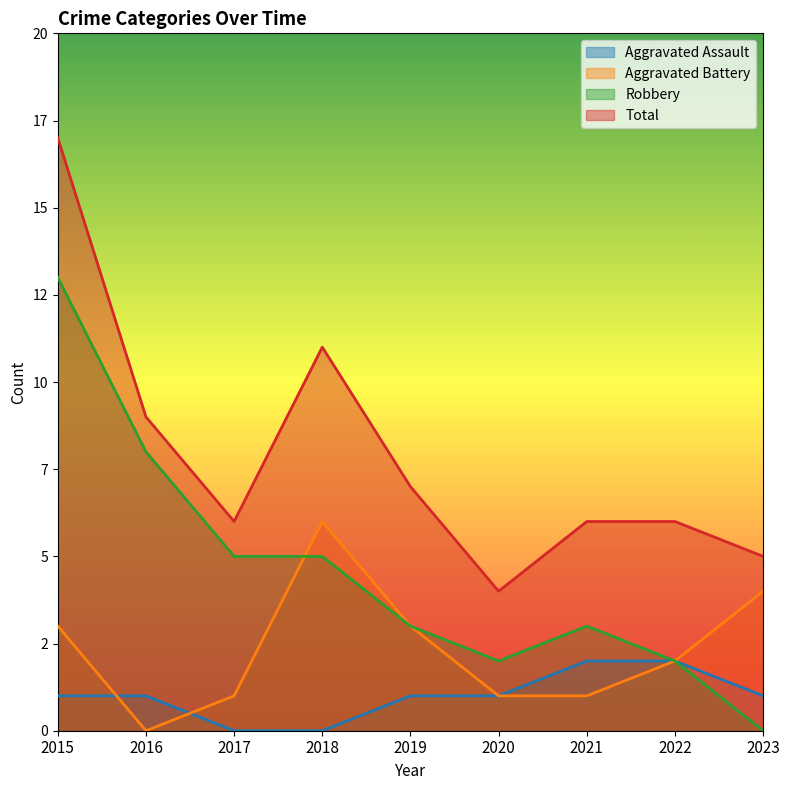

At which category is the sum across all series the highest?

2015